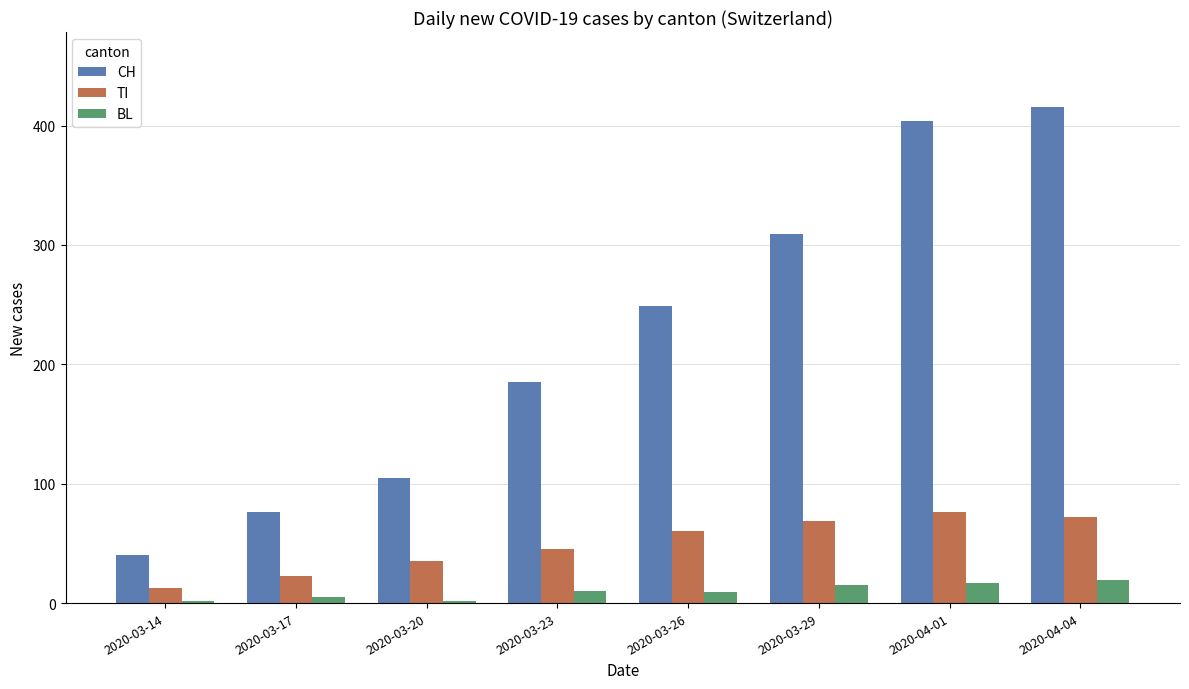

What is the value of the CH bar at the 7th from the left?

404